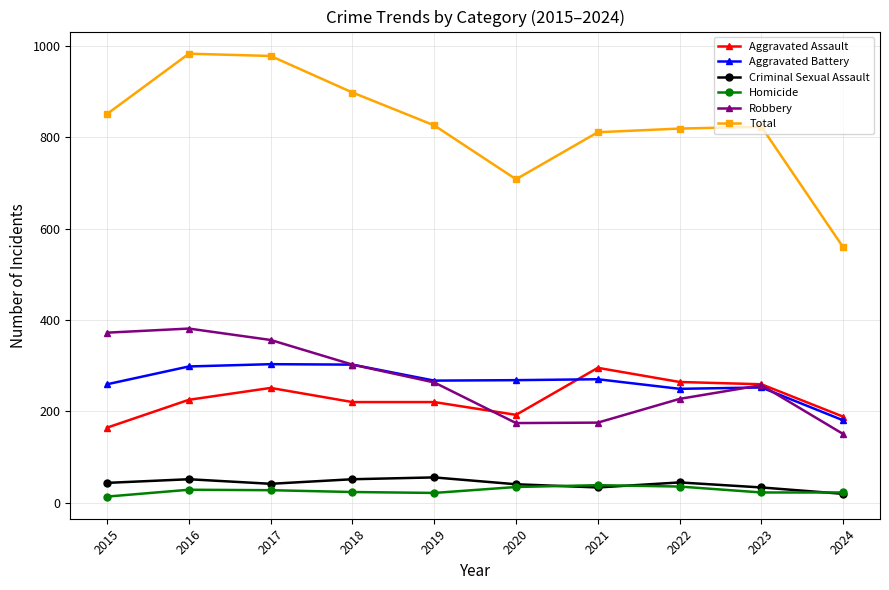

What is the sum of all Robbery values?

2657